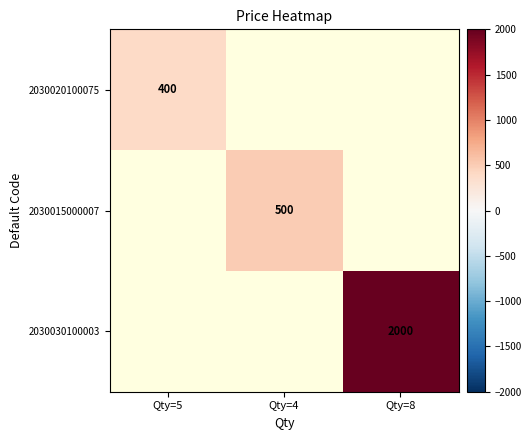

The value of 2030020100075 at Qty=5 is 534. True or false?

False